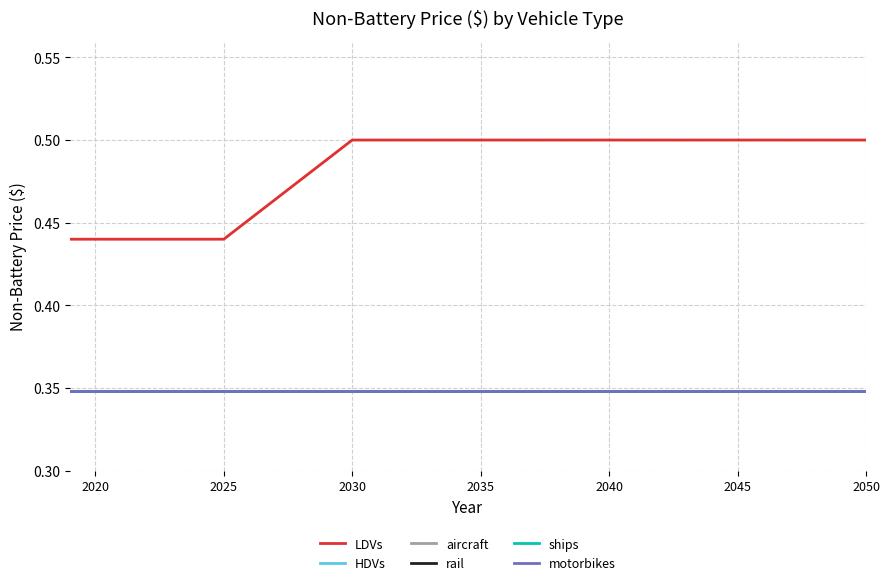

True or false: LDVs and HDVs cross at least once.

False